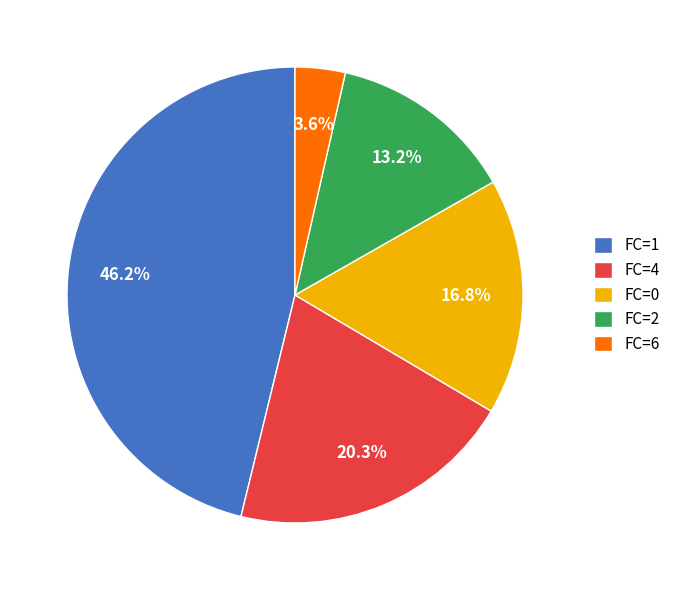

Is there any slice that represents more than half of the pie?

No